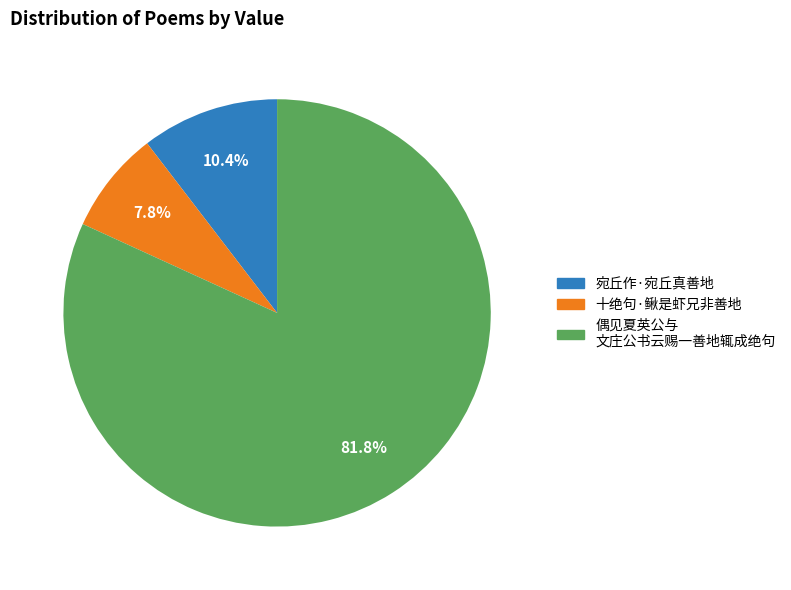

Is there a majority slice in this chart?

Yes